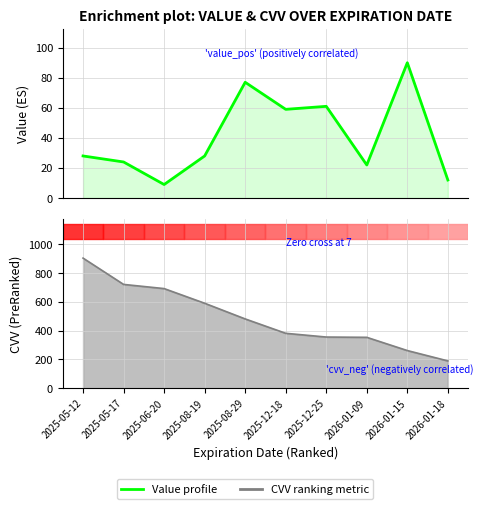

Approximately how many times larger is the value at 2026-01-15 compared to 2026-01-18?

7.5